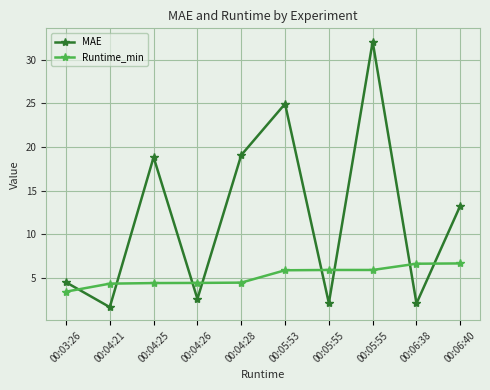

What are all the series names shown in the legend?

MAE, Runtime_min